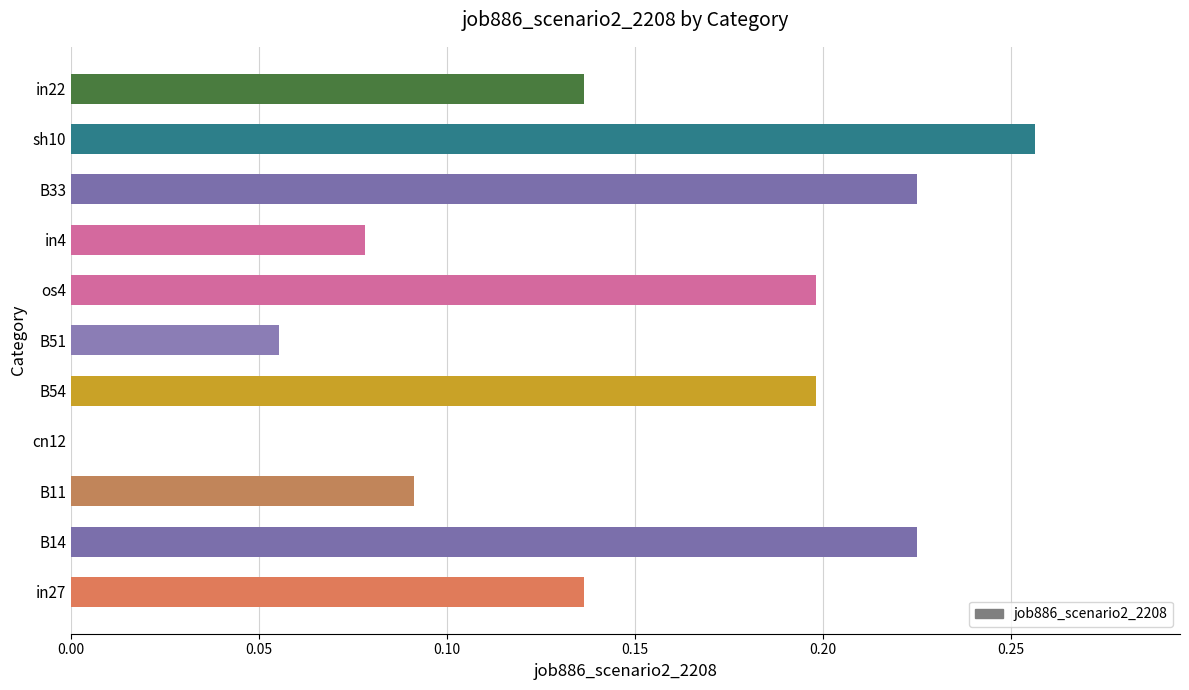

What is the sum of all values?

1.6